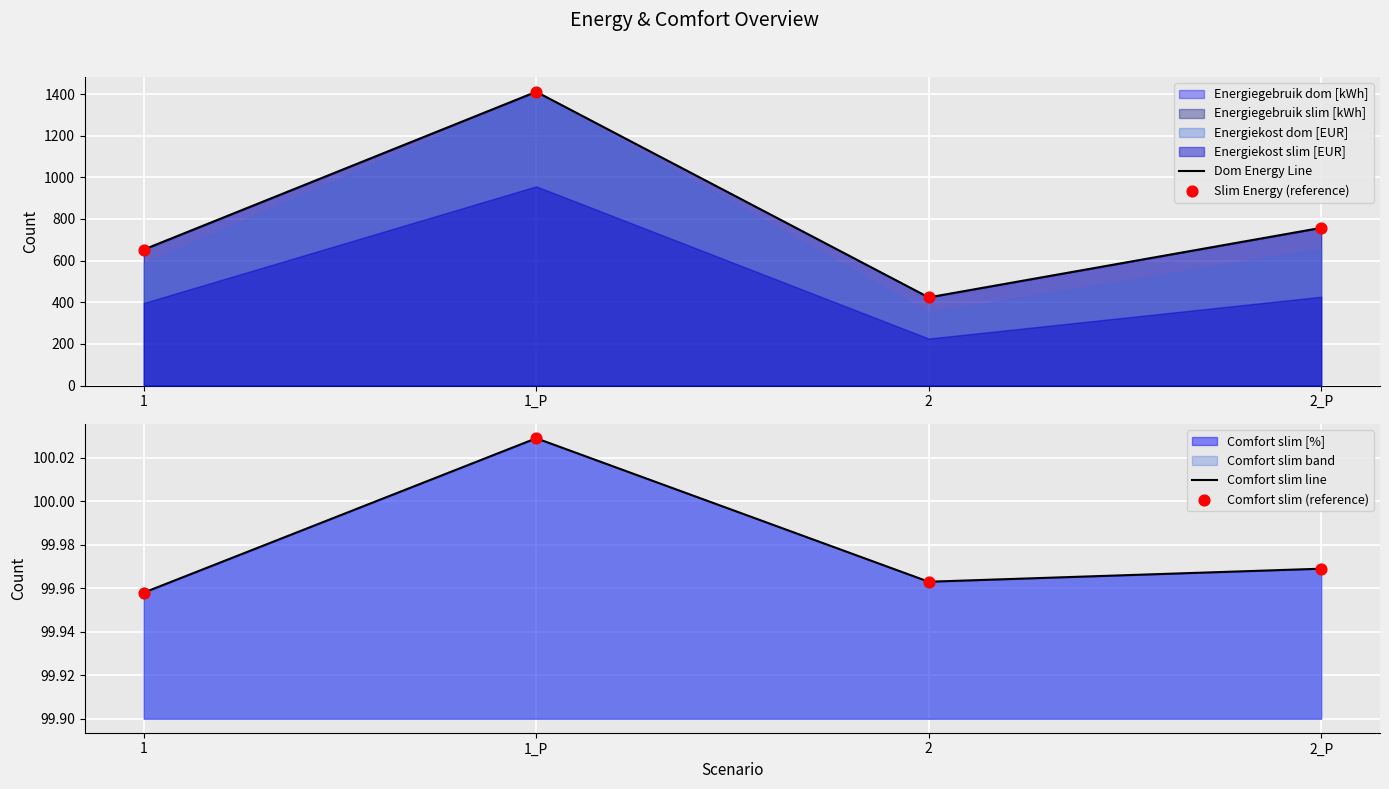

Is the value of Comfort slim line at 2_P greater than the value of Comfort slim (reference) at 1_P?

No